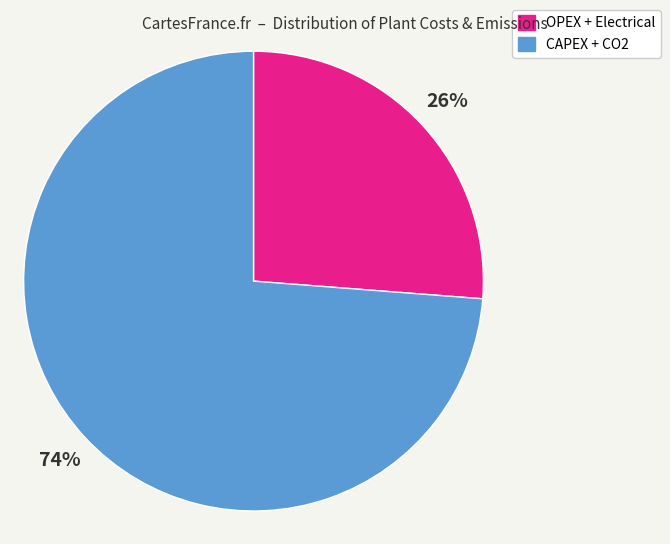

Which category has the biggest portion of the pie?

CAPEX + CO2